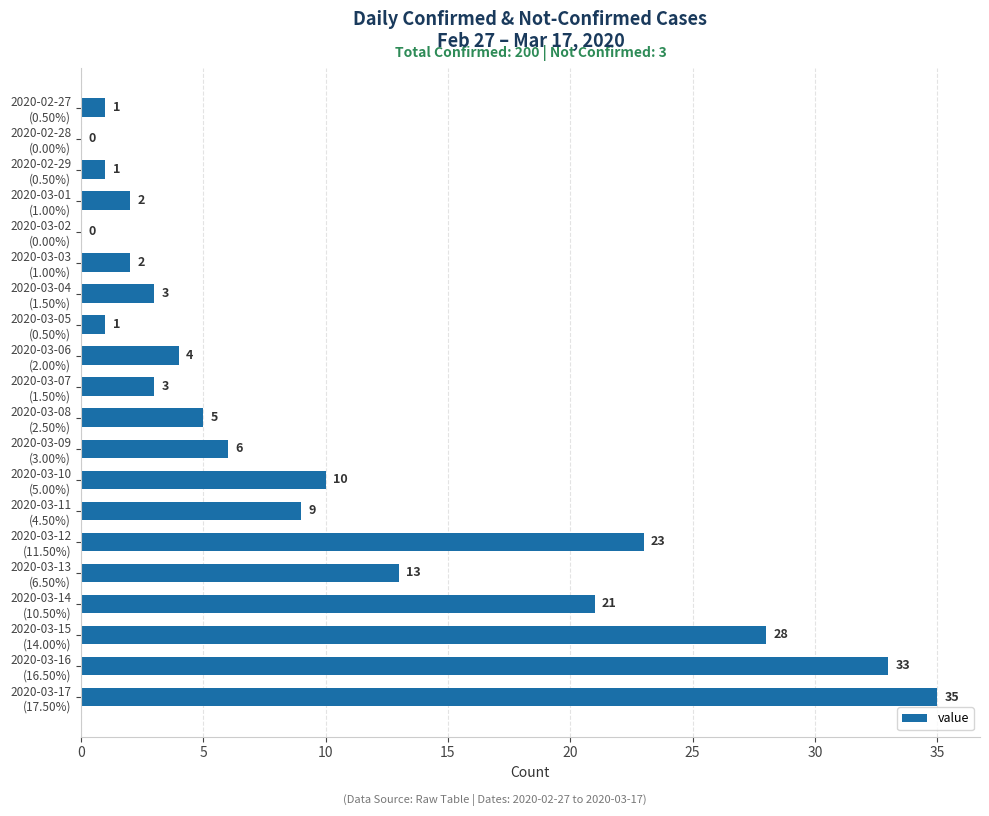

What is the sum of all values?

200